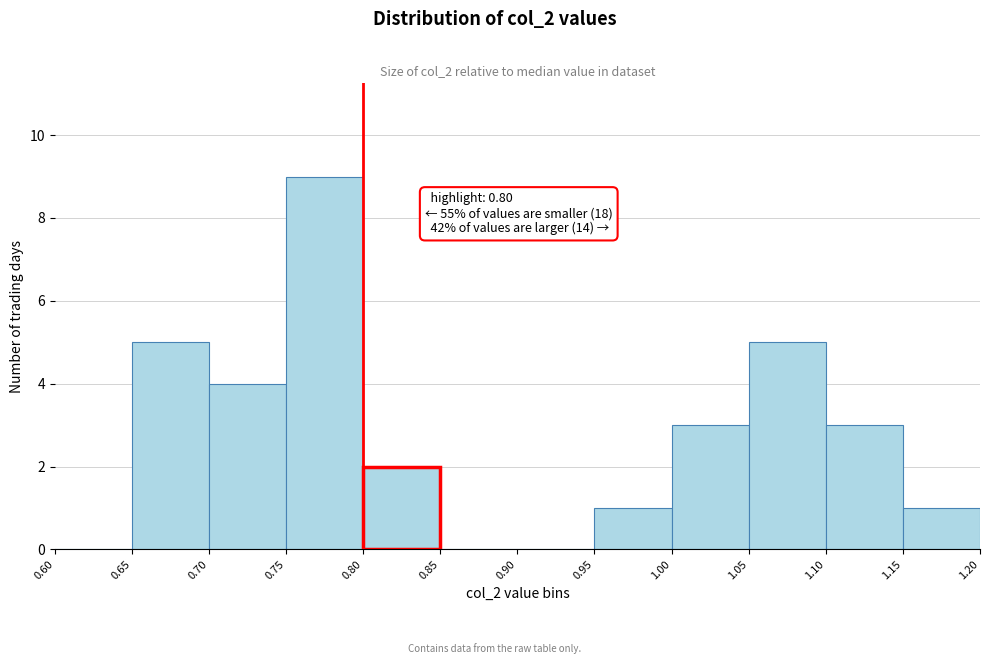

Which range on the x-axis has the tallest bar?

0.75 to 0.80